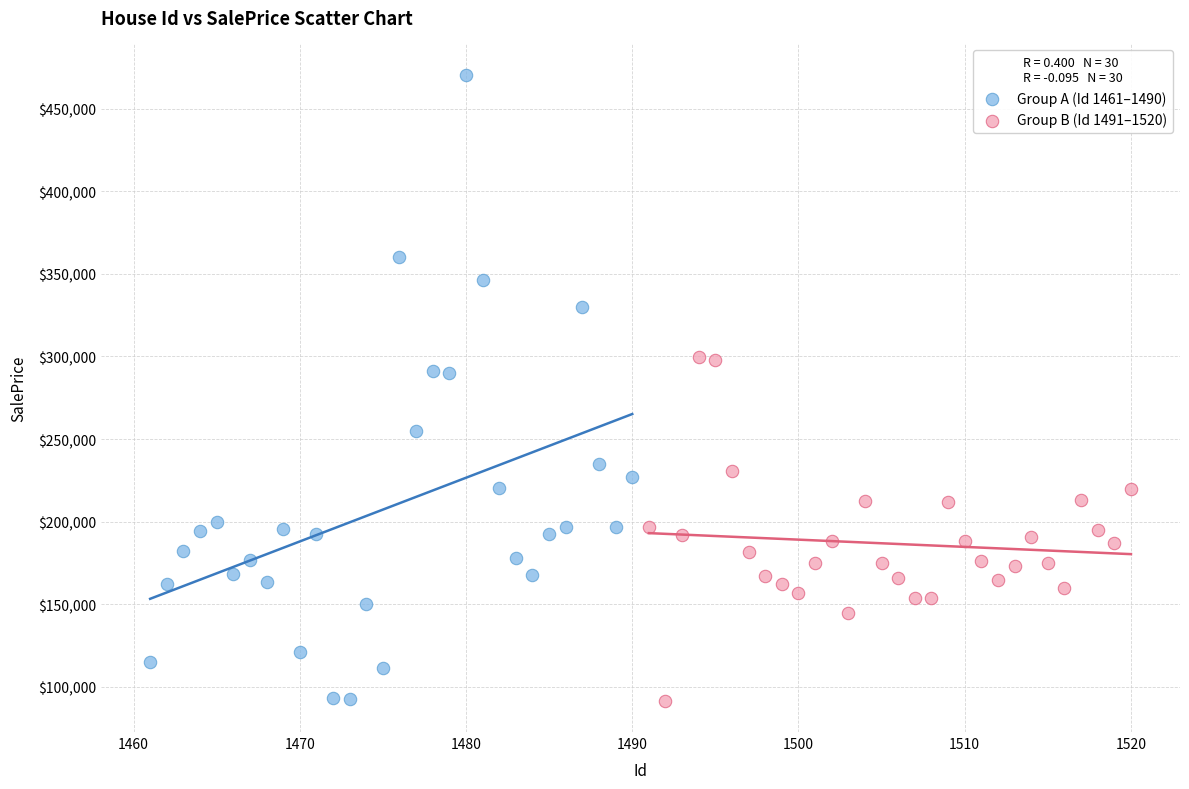

Which series contains the highest Y value?

Group A (Id 1461–1490)